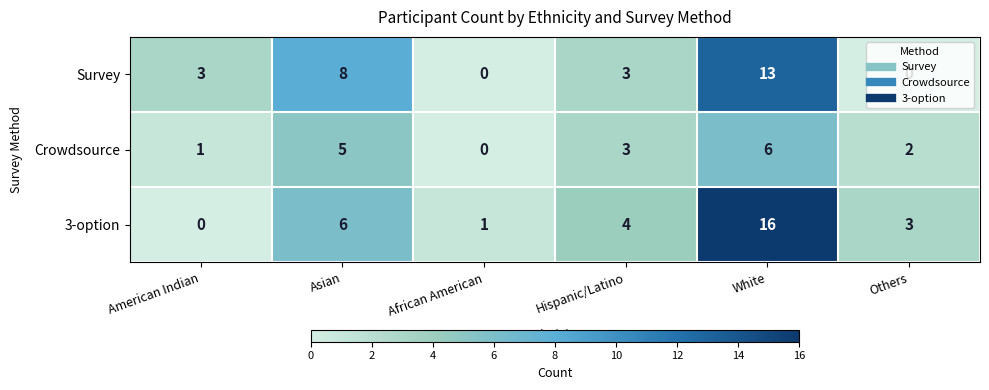

What is the average value of the Crowdsource series?

3